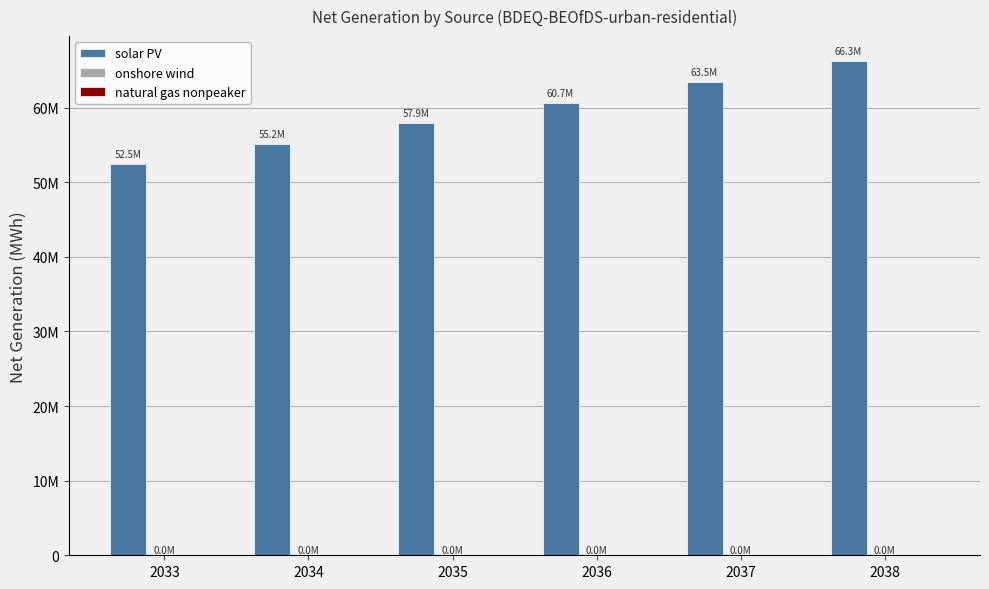

List the series in order of their peak value, lowest first.

natural gas nonpeaker, onshore wind, solar PV